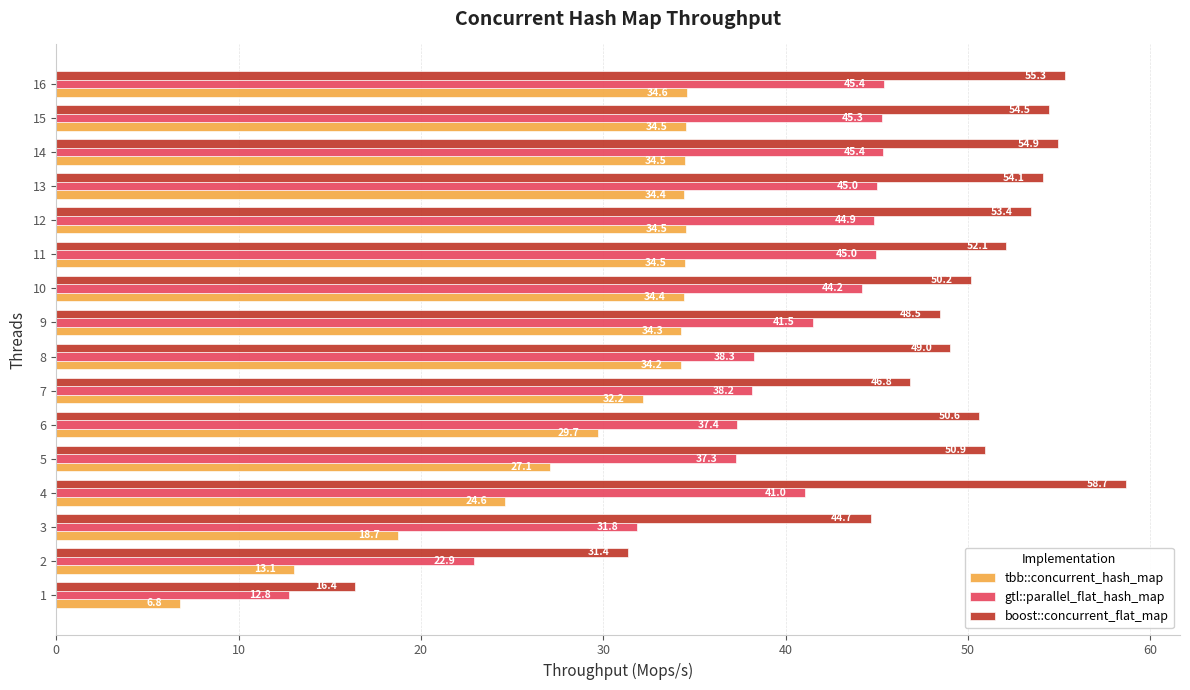

At how many categories does at least one series exceed 27?

15